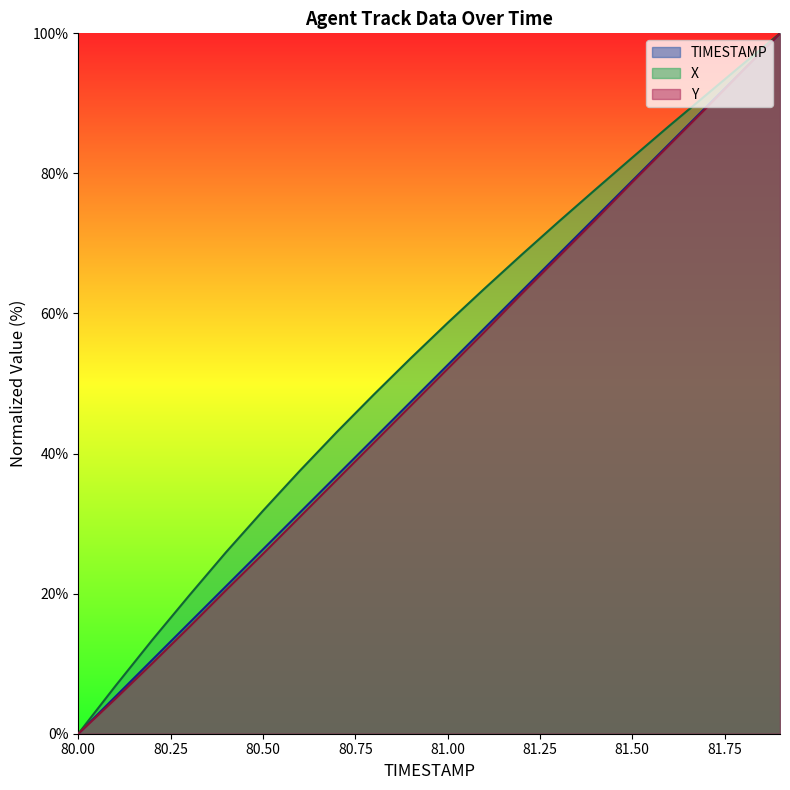

What is the label of the 15th point from the left?

81.4